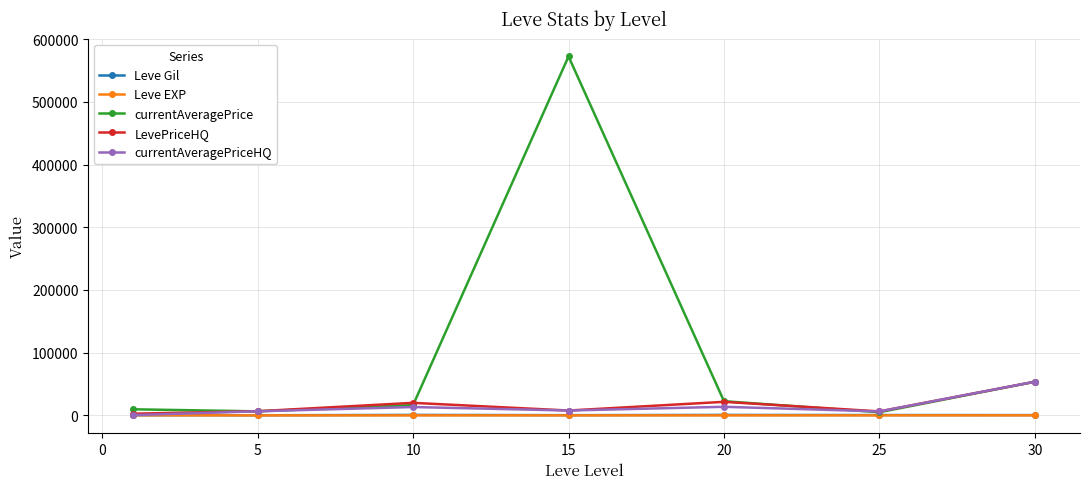

What is the maximum value for currentAveragePrice?

572483.2